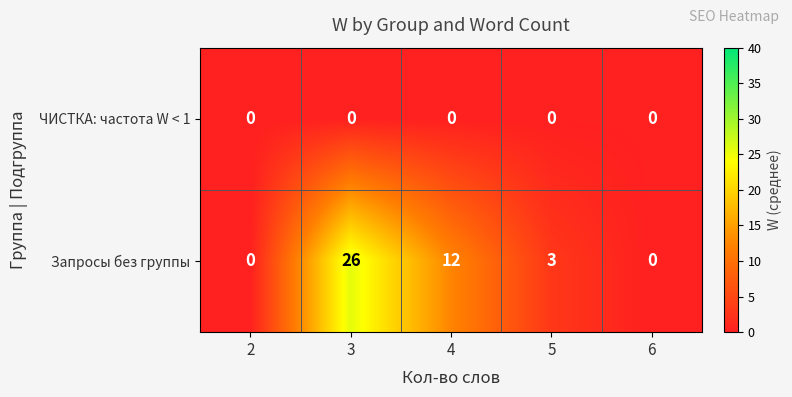

List the series in order of their peak value, lowest first.

ЧИСТКА: частота W < 1, Запросы без группы